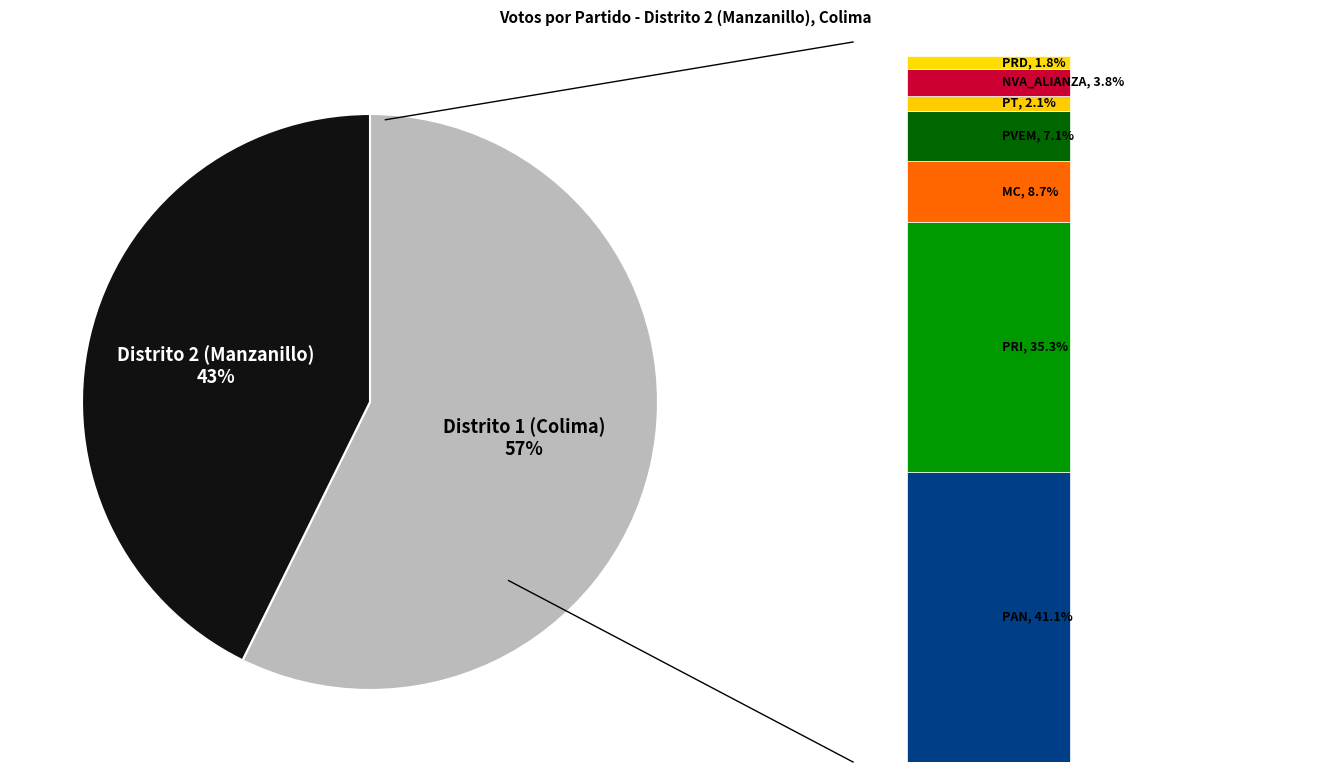

The Distrito 2 (Manzanillo) slice represents 43% of the pie. True or false?

True